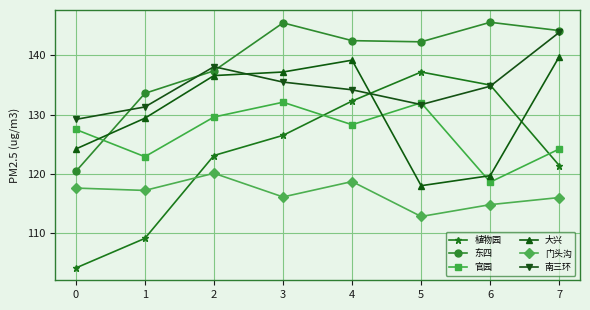

How many distinct data groups are displayed?

6